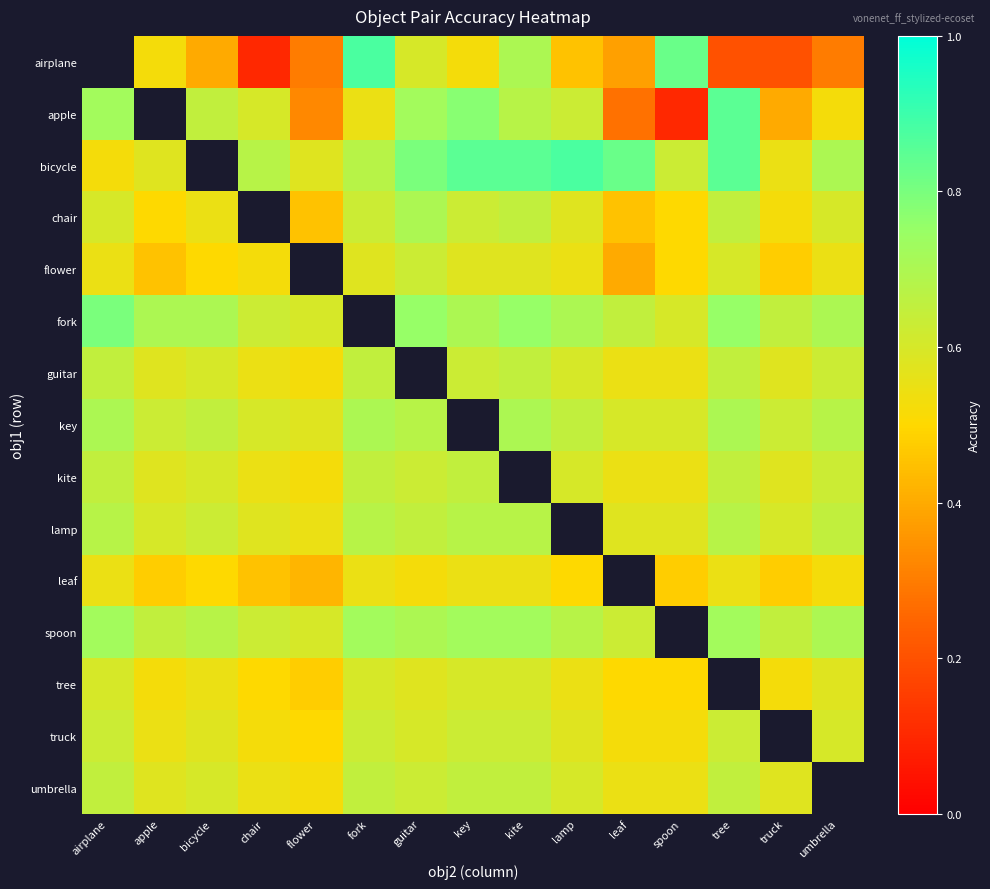

What is the difference between the maximum and minimum values in the umbrella series?

0.1